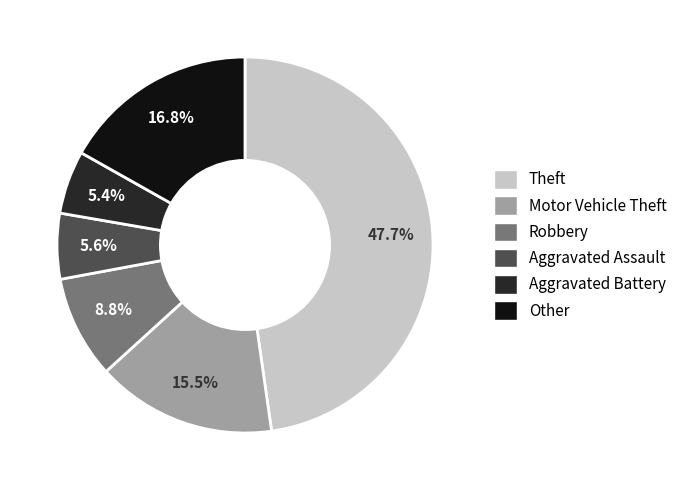

What is the largest slice in the pie chart?

Theft